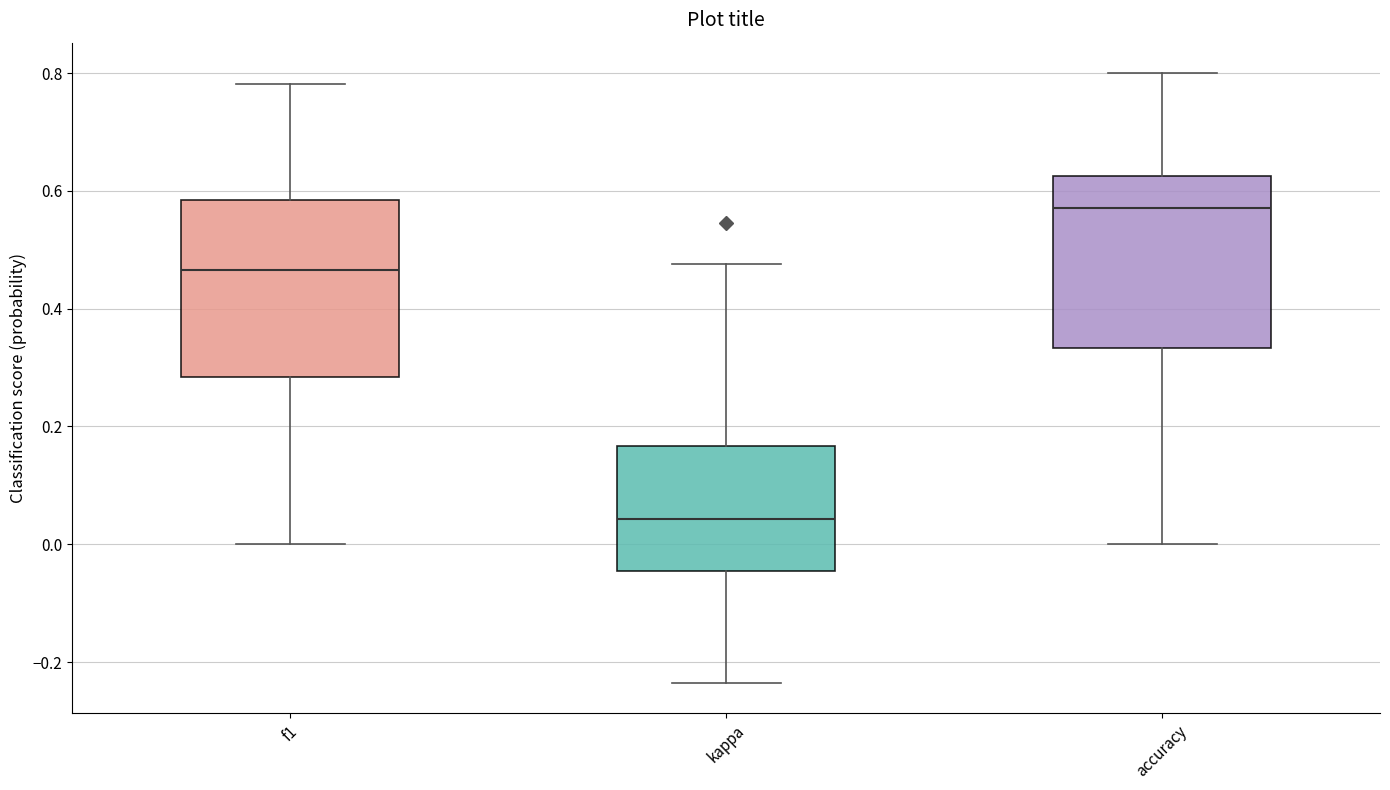

Where is the lower edge of the box for f1 on the y-axis? The values are not printed on the chart, so give them approximately, as read against the axis.

0.28